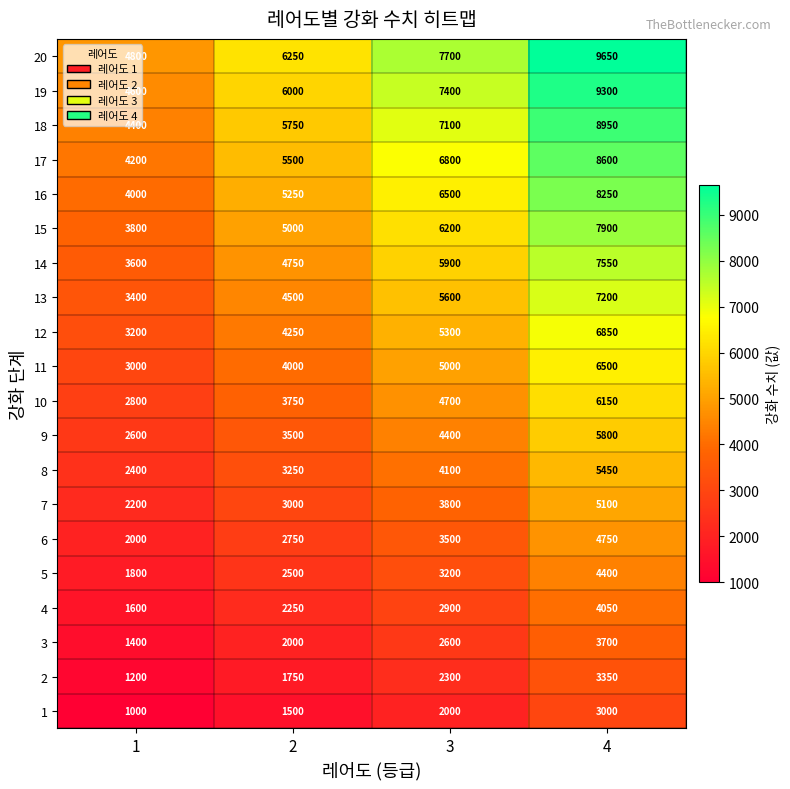

What is the approximate value of 3 at 3, to the nearest 50?

2600